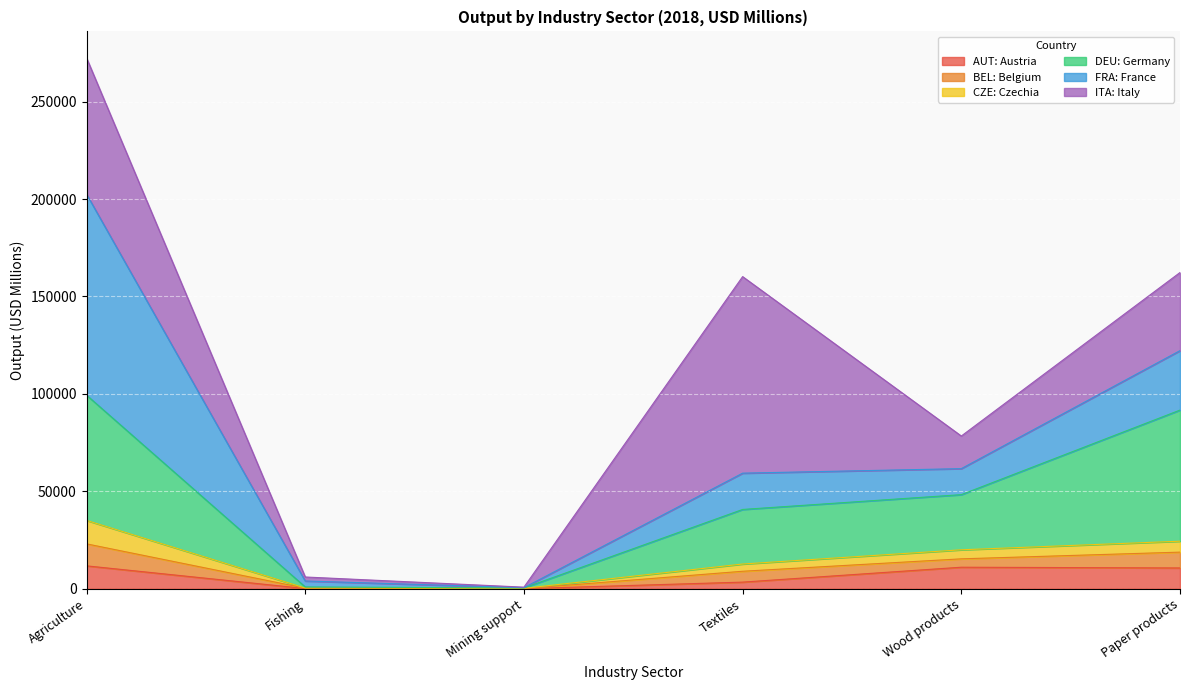

At which category is the sum across all series the highest?

Agriculture